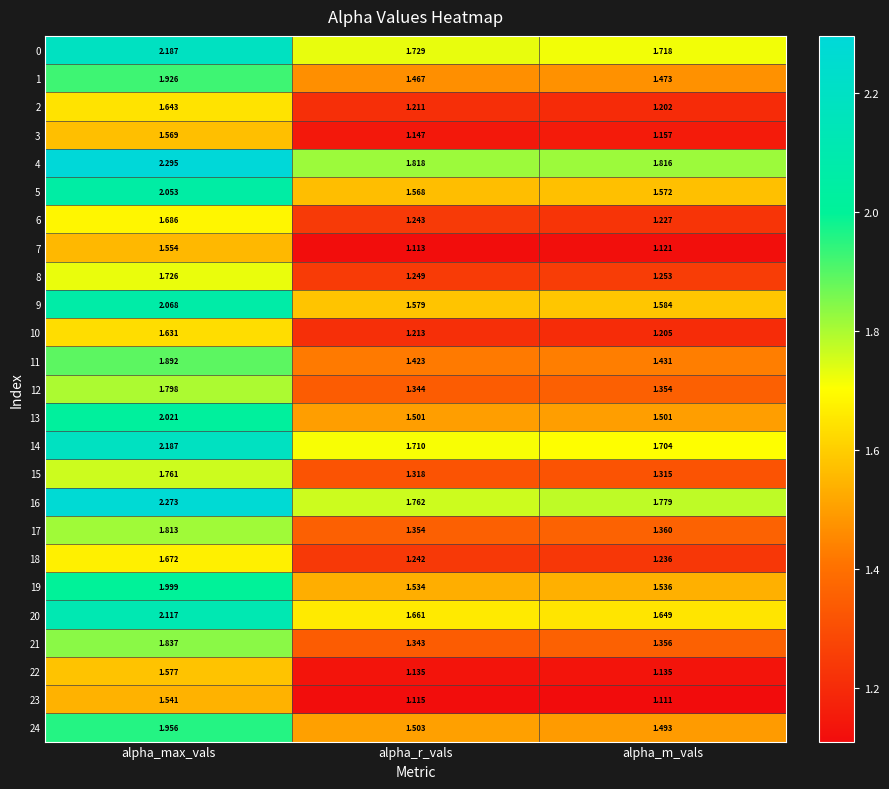

List the labels in order of 14 value, largest first.

alpha_max_vals, alpha_r_vals, alpha_m_vals